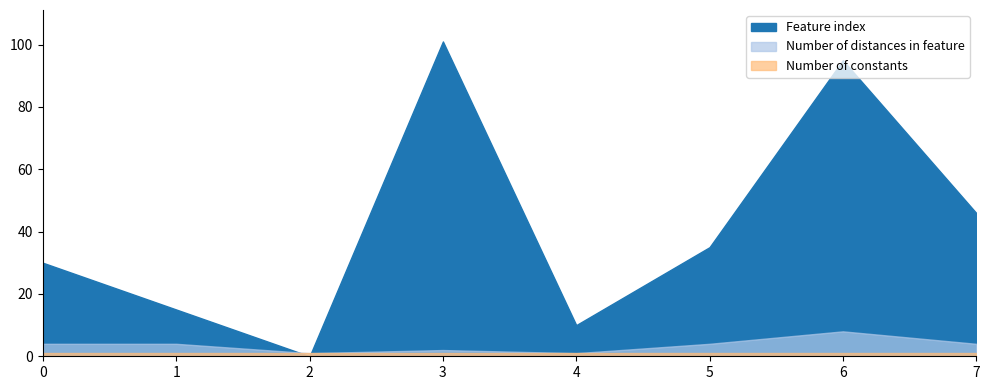

Reading right to left, list all the values displayed in this chart.

Feature index: 7=46	6=95	5=35	4=10	3=101	2=0	1=15	0=30
Number of distances in feature: 7=4	6=8	5=4	4=1	3=2	2=1	1=4	0=4
Number of constants: 7=1	6=1	5=1	4=1	3=1	2=1	1=1	0=1